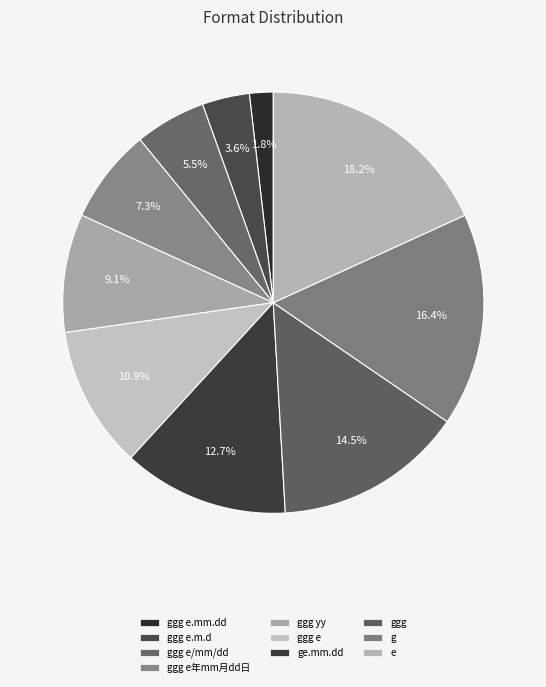

Which category has the smallest portion of the pie?

ggg e.mm.dd